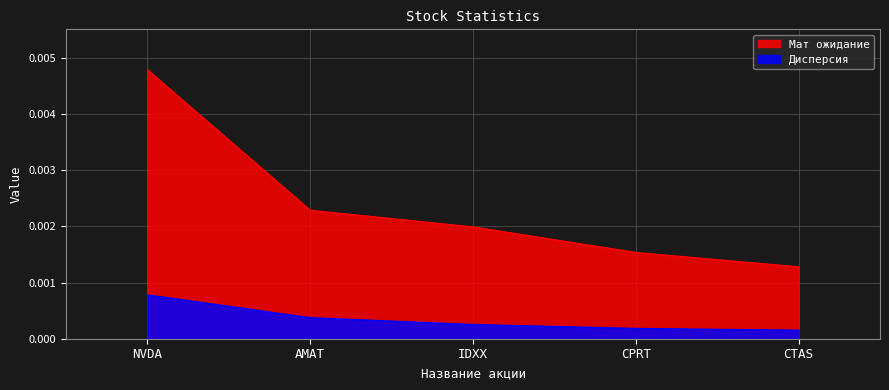

What are all the series names shown in the legend?

Мат ожидание, Дисперсия